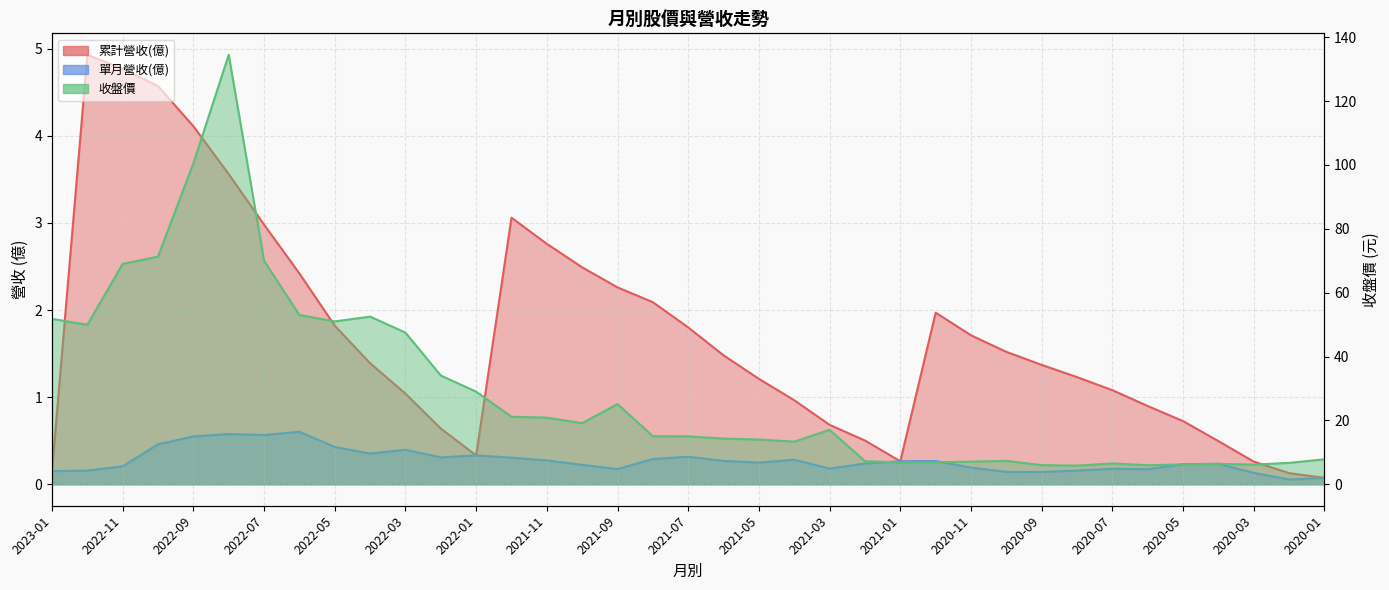

How many categories are shown in the chart?

37